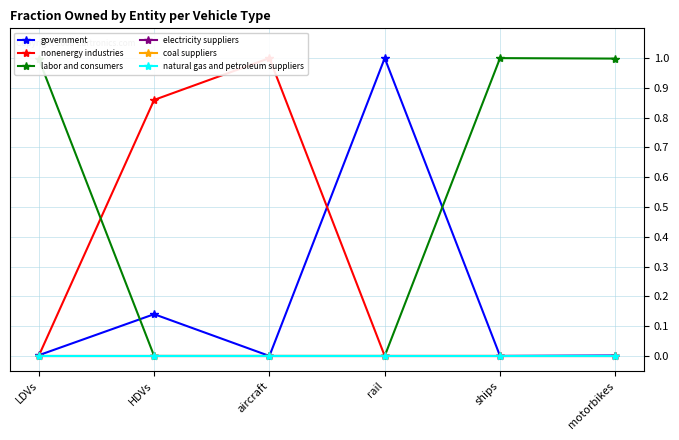

True or false: government and coal suppliers intersect in this chart.

False